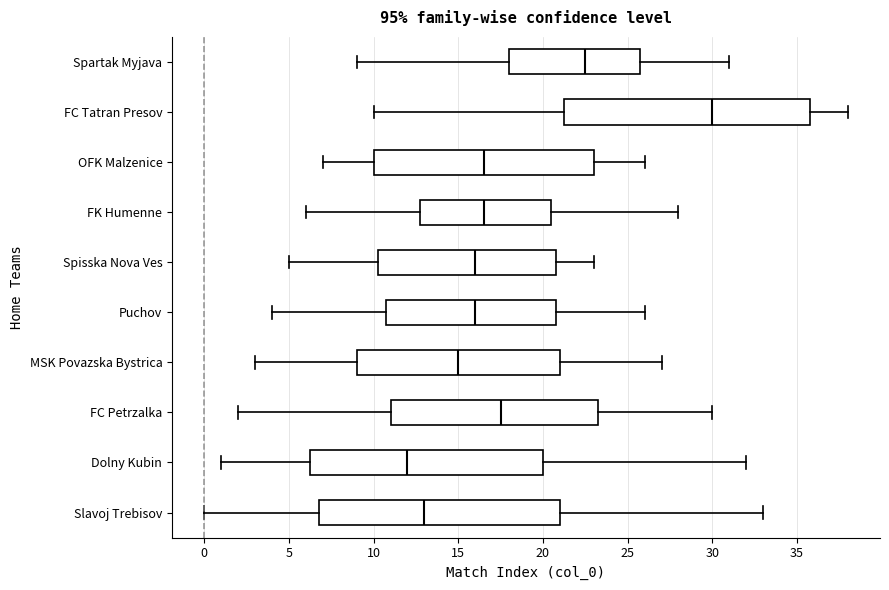

Which box has the furthest to the left median line?

Dolny Kubin